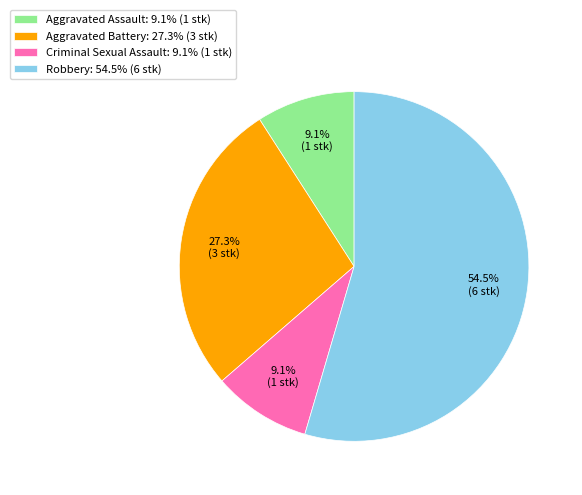

How many segments does this pie chart have?

4